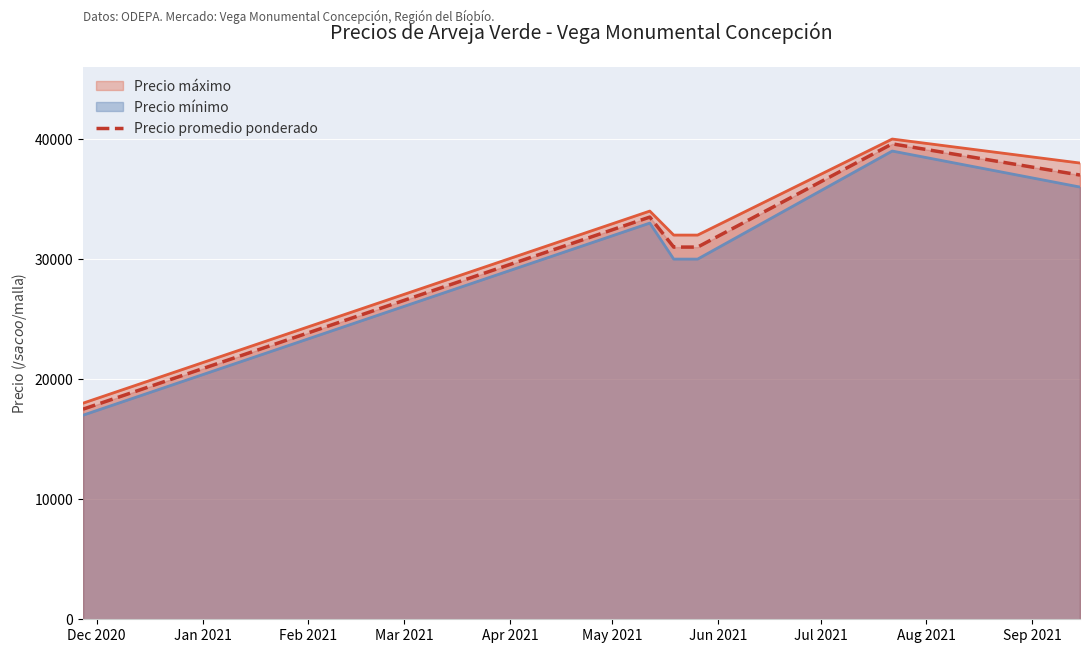

Reading left to right, transcribe all the data shown in this chart.

17500	33500	31000	31000	39600	37000